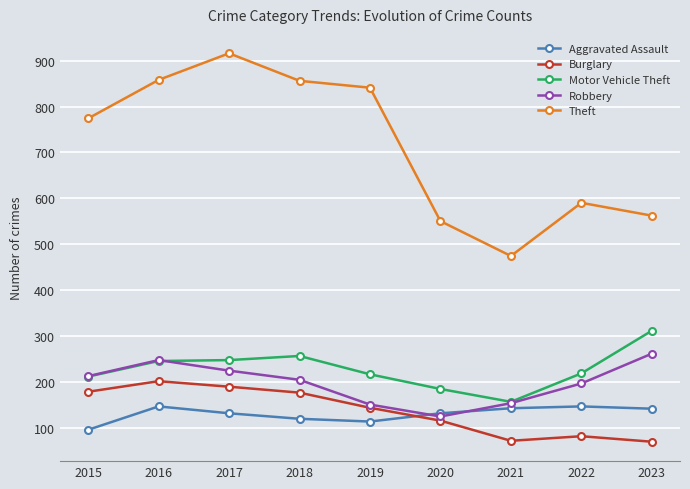

How many series are shown in this chart?

5